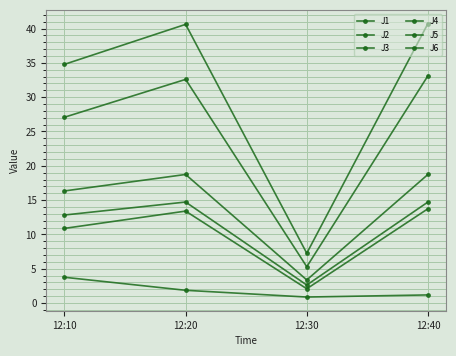

Between 12:30 and 12:10, which is larger?

12:10